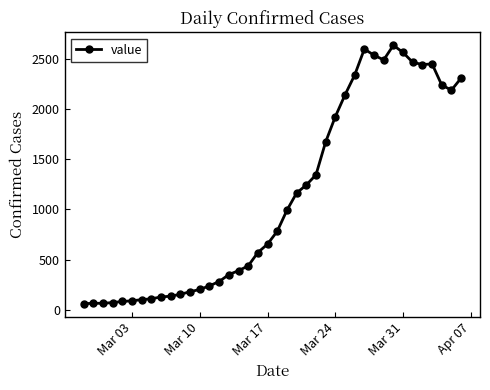

What is the value of the 25th point from the left?

1345